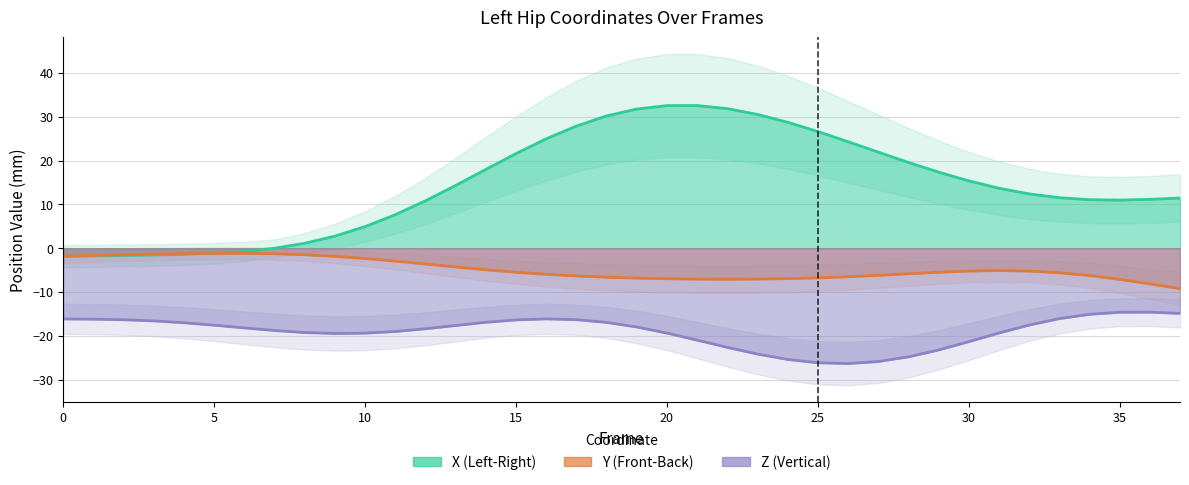

What is the value of the Z (Vertical) point at the 7th from the left?

-18.2